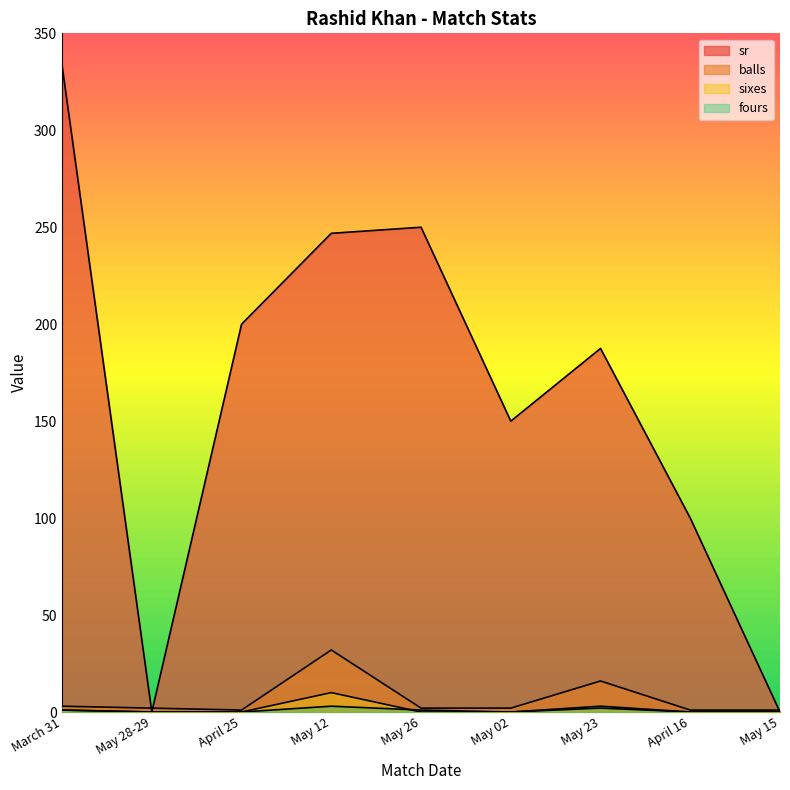

At which category is the sum across all series the highest?

March 31